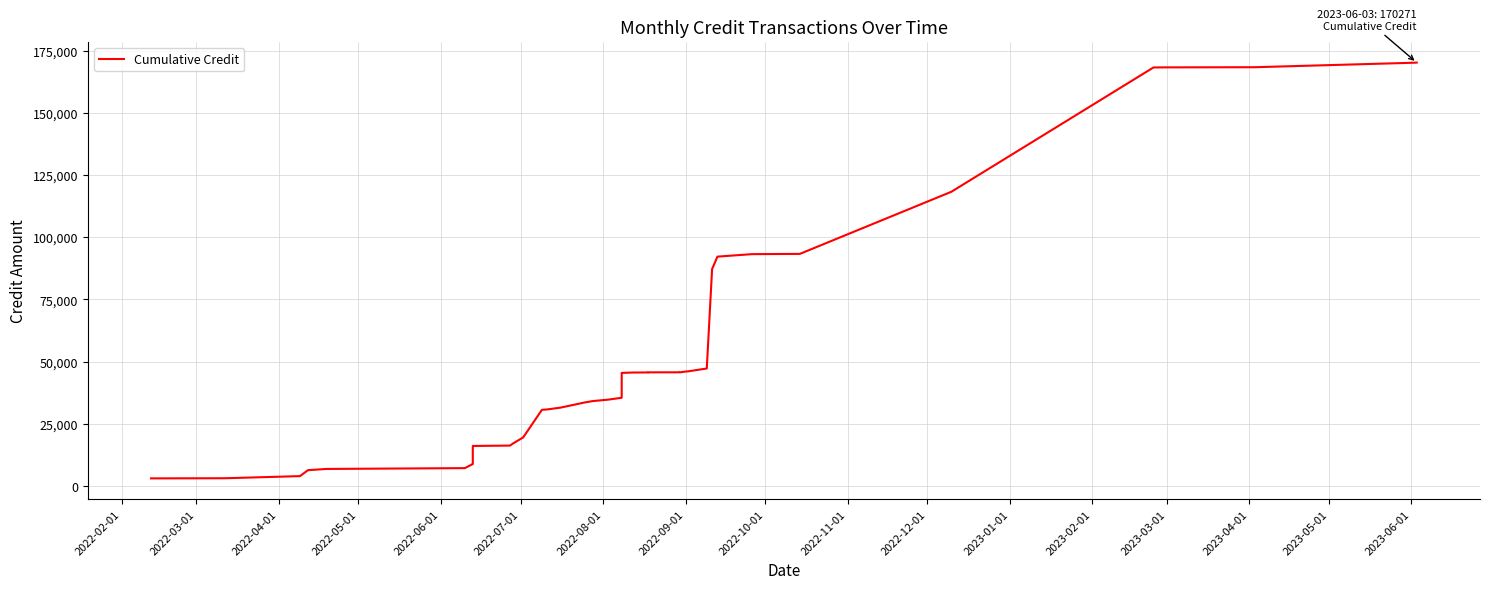

What is the average value?

52832.7